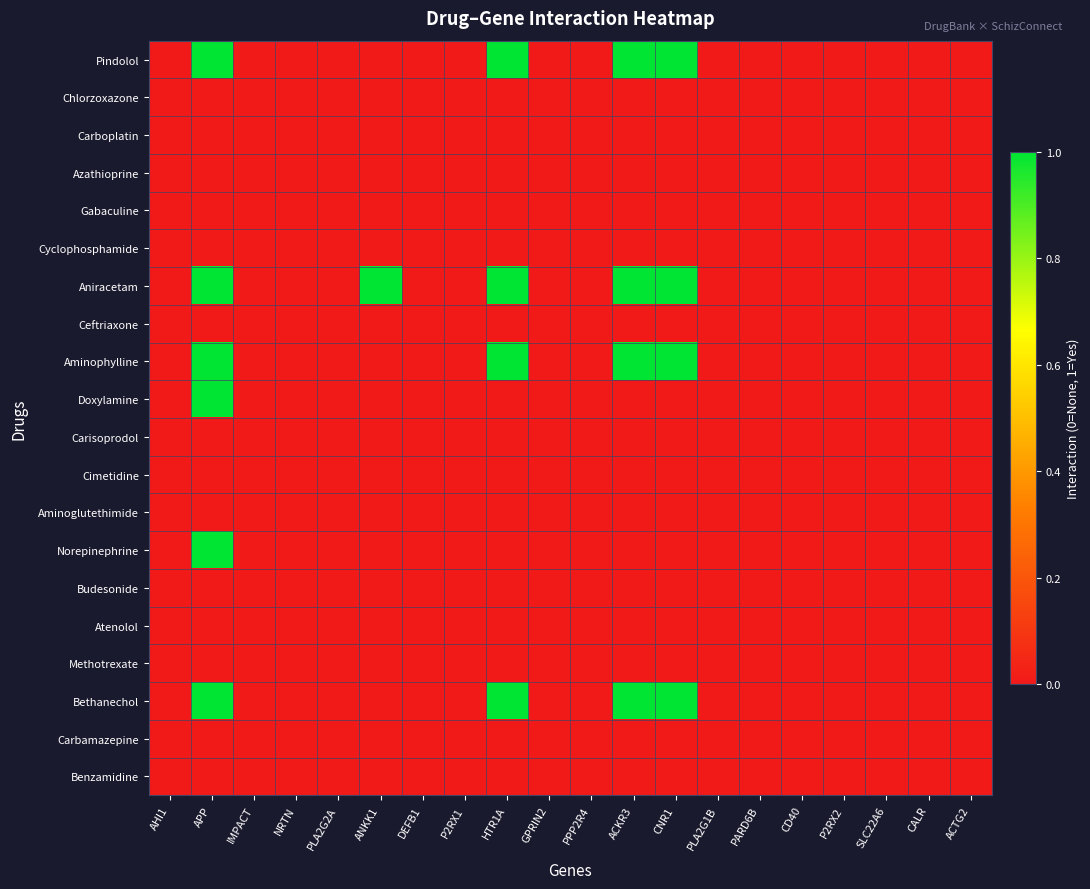

Between ACKR3 and CNR1, which is larger?

ACKR3